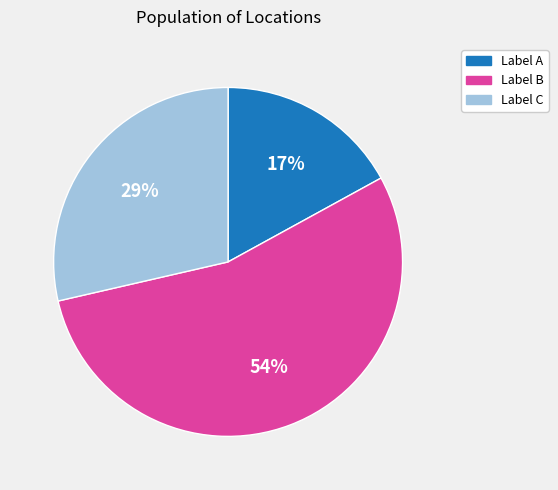

Count the number of slices in the pie.

3